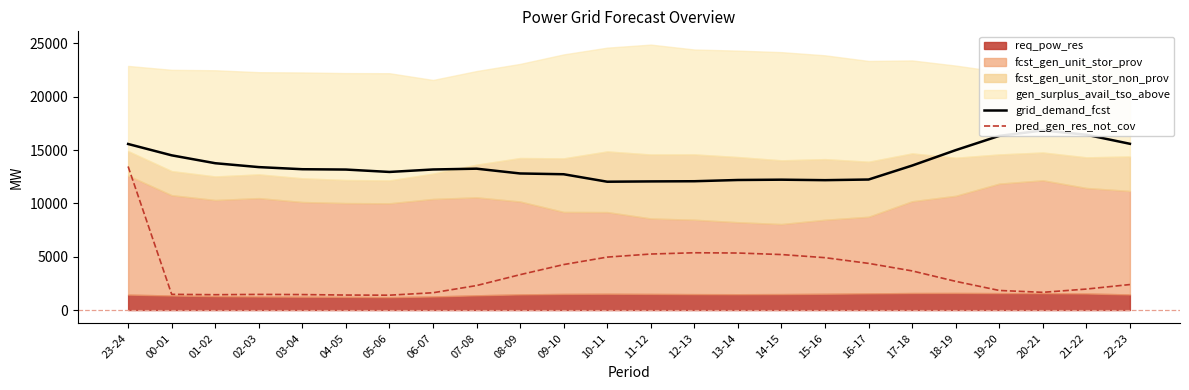

What is the label of the 12th point from the left?

10-11